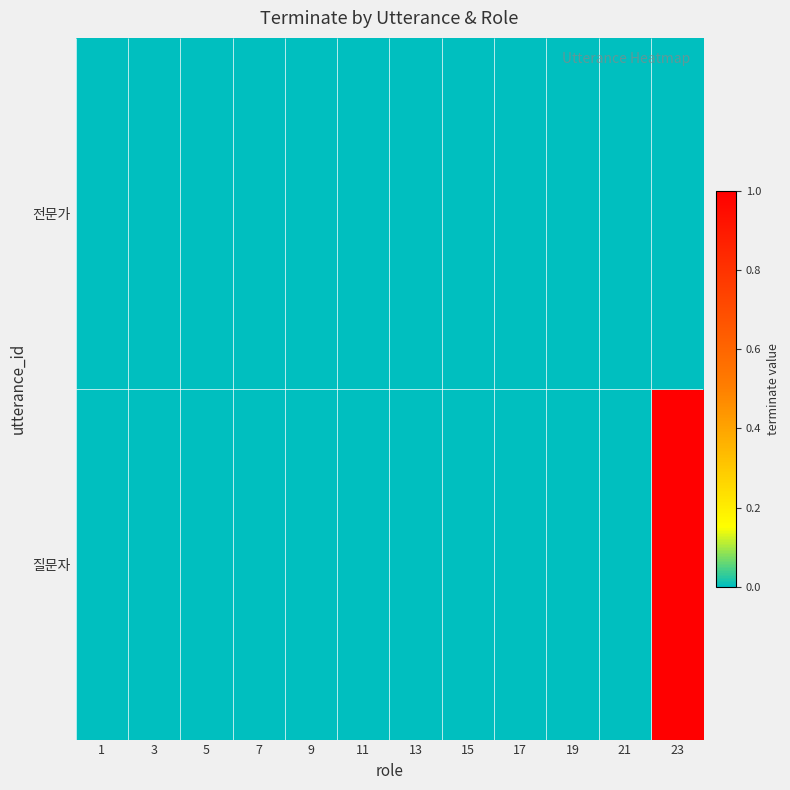

True or false: 질문자 has a value of 0 at 9.

True